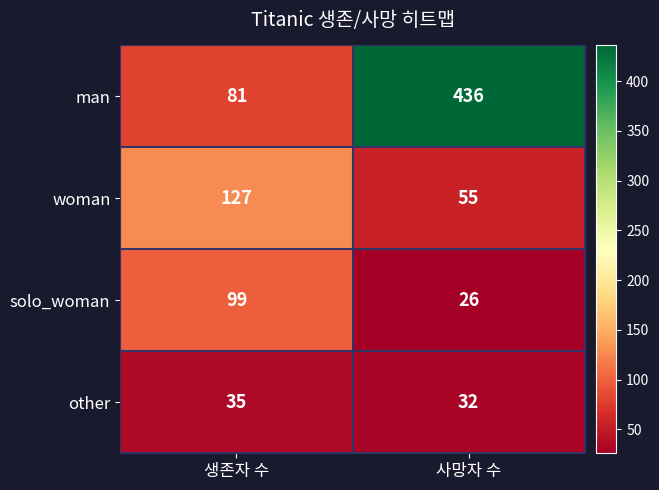

Is it true that man equals 436 at 사망자 수?

True